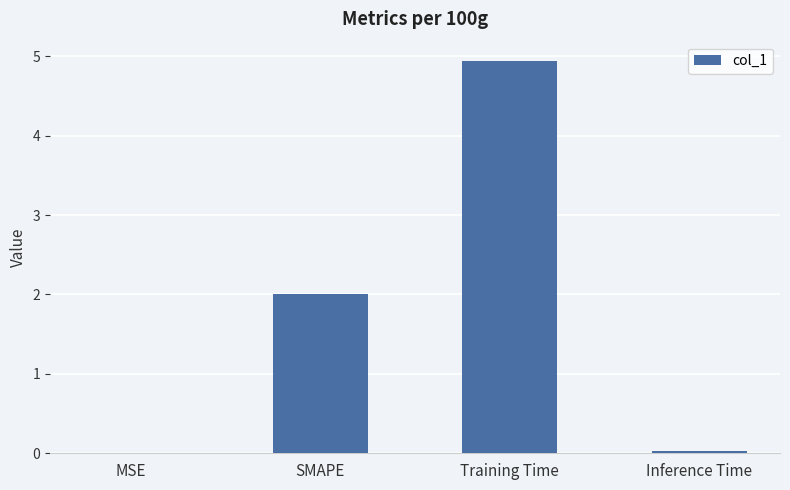

What is the change in value from MSE to SMAPE?

+2.0